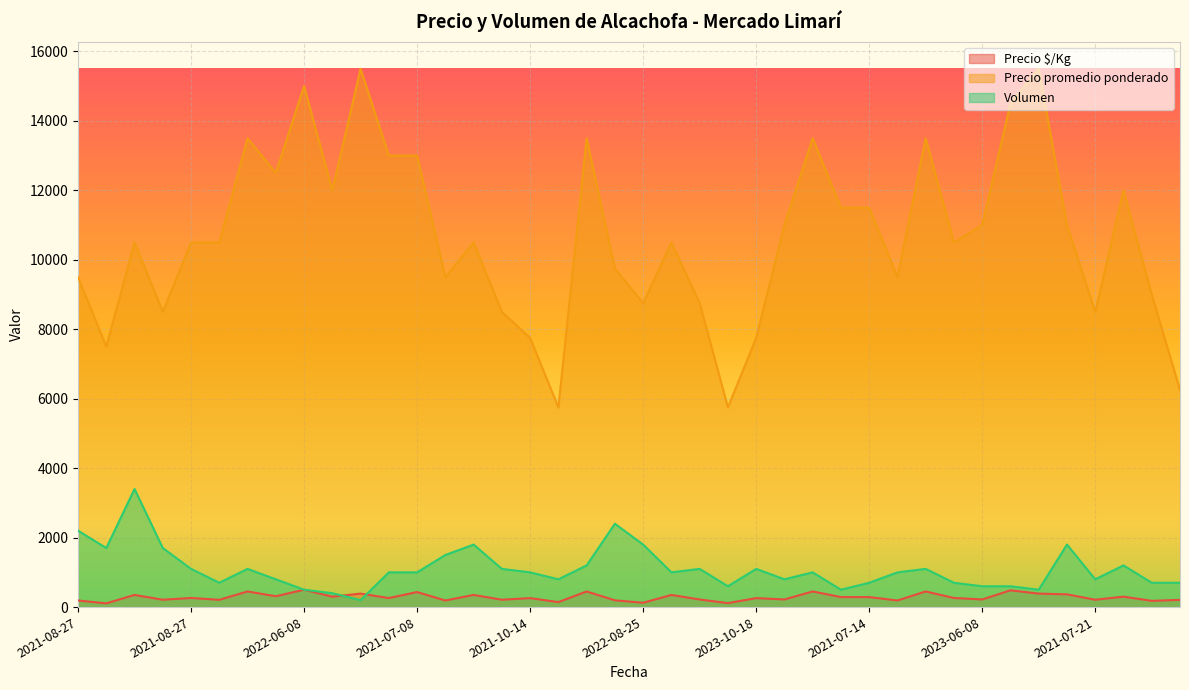

Does the chart display data point markers on the line(s)?

No